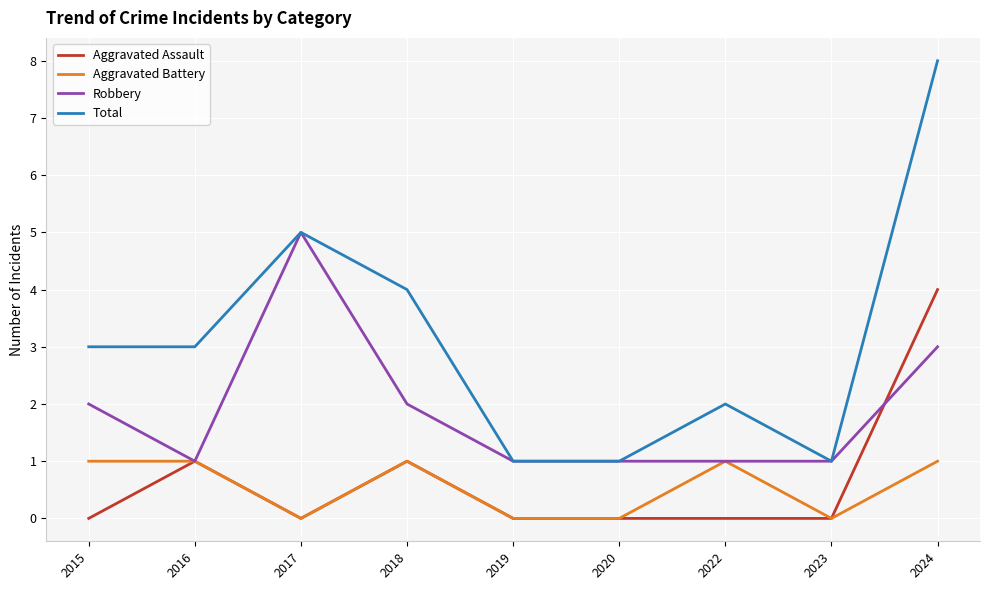

In Total, how many points are higher than both neighbors (excluding endpoints)?

2